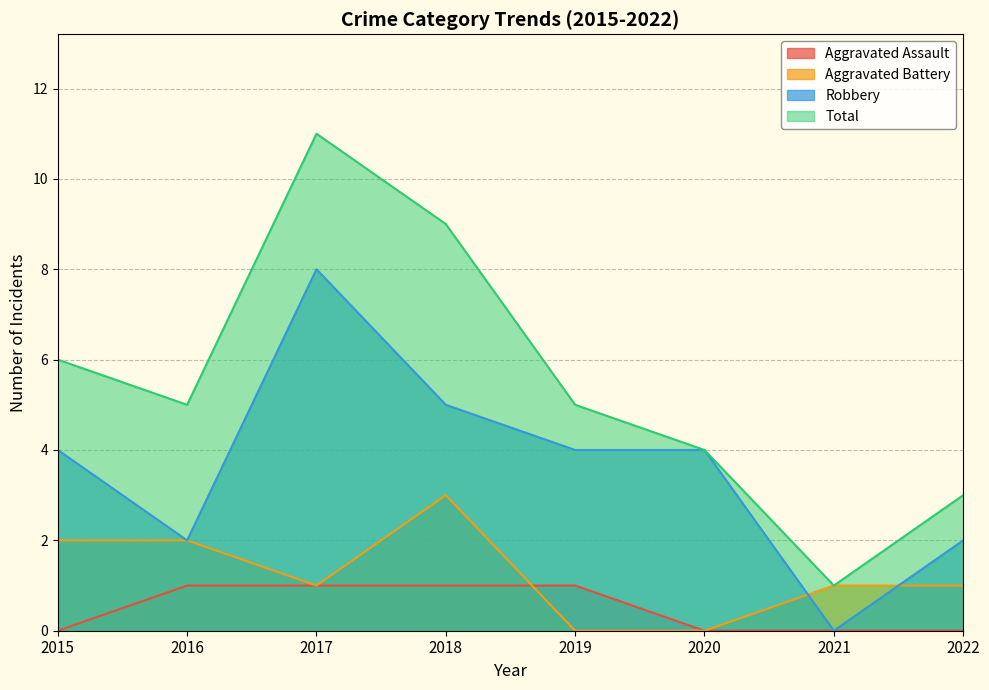

What is the difference between the highest and lowest values at 2022?

3